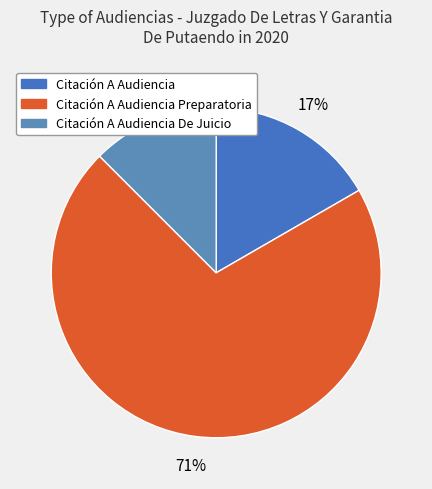

To the nearest percent, what is the difference between the Citación A Audiencia and Citación A Audiencia Preparatoria slice percentages?

54%